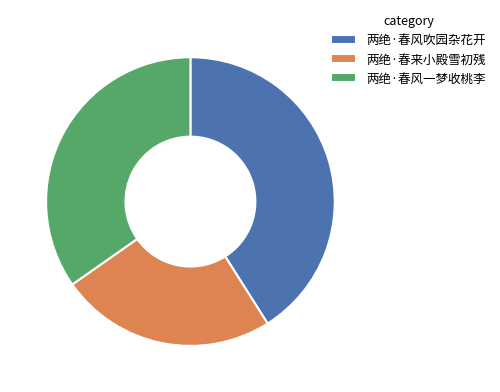

The 两绝·春风吹园杂花开 slice represents 41% of the pie. True or false?

True